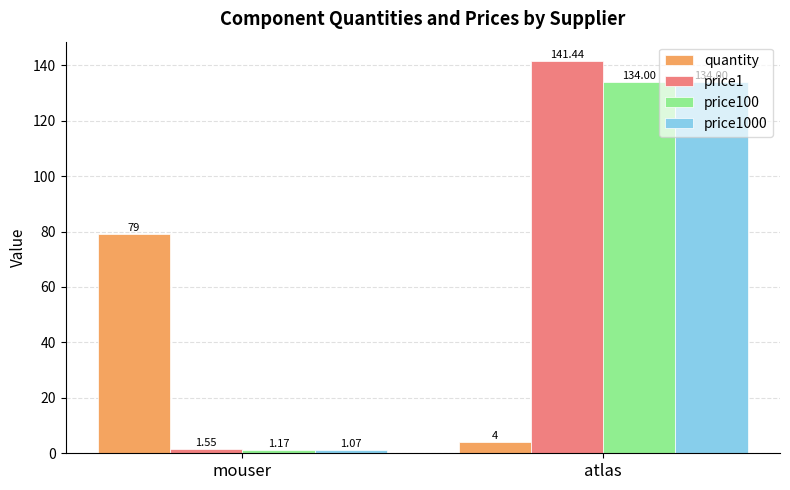

Rank the categories by price100 value from highest to lowest.

atlas, mouser